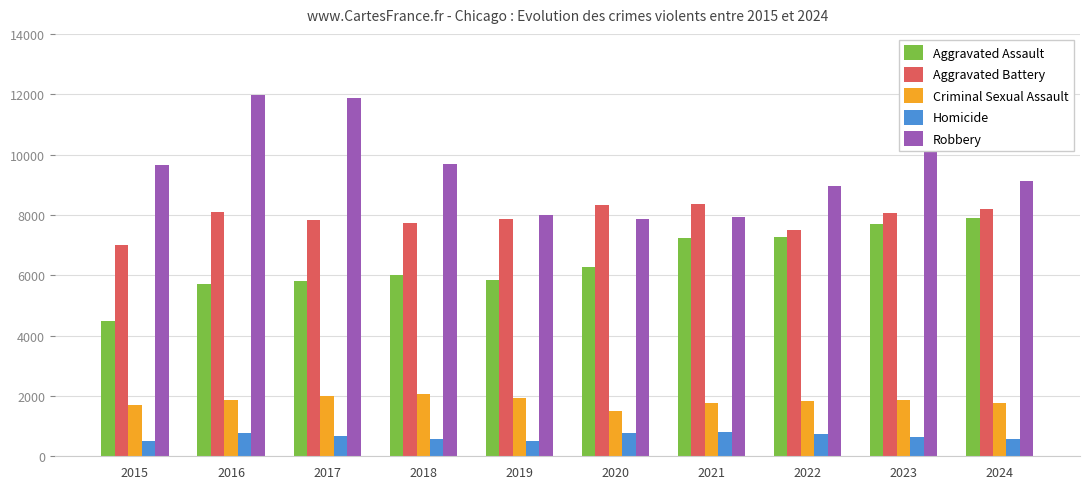

What is the value of the Robbery bar at the 2nd from the left?

11960